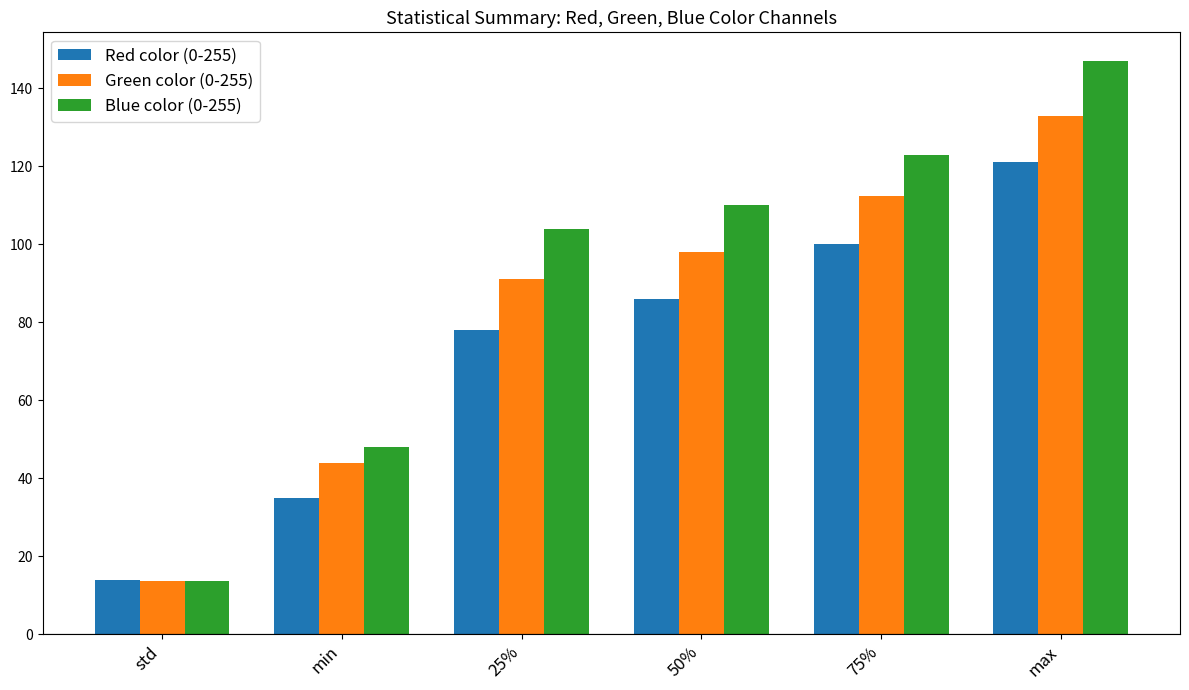

How many distinct data groups are displayed?

3